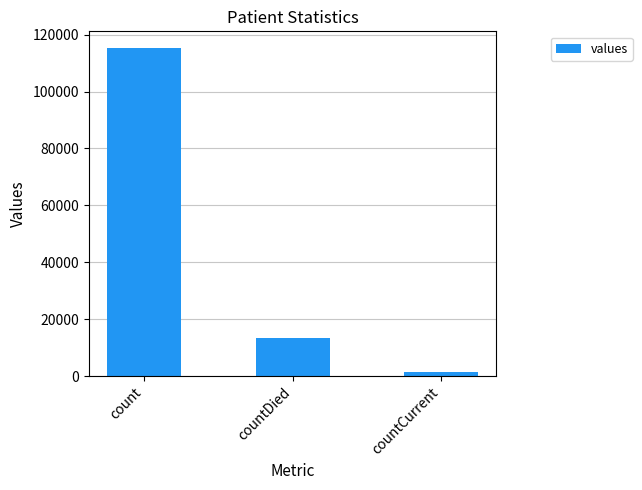

What is the average value?

43368